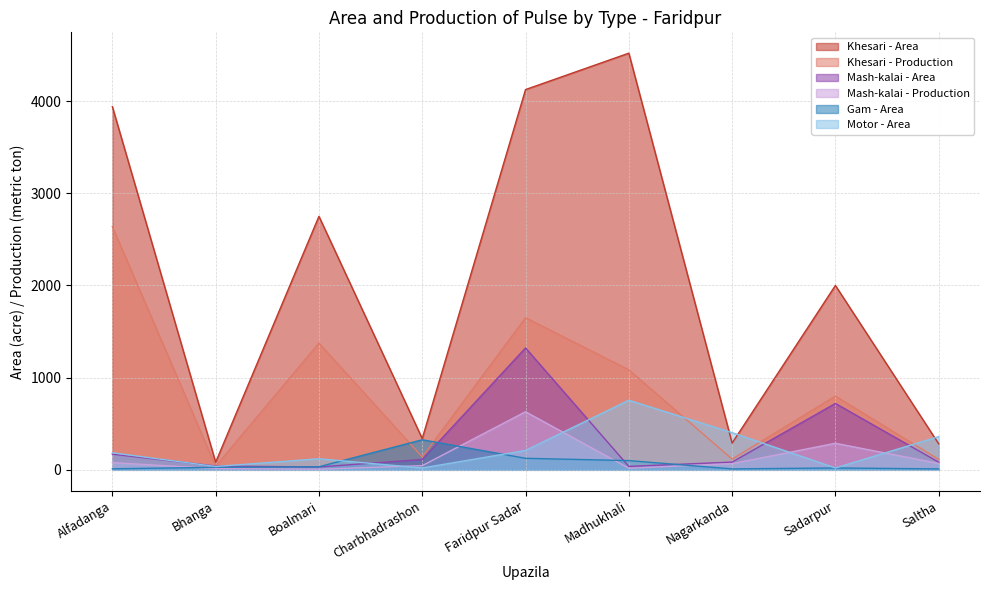

Does the chart display data point markers on the line(s)?

No